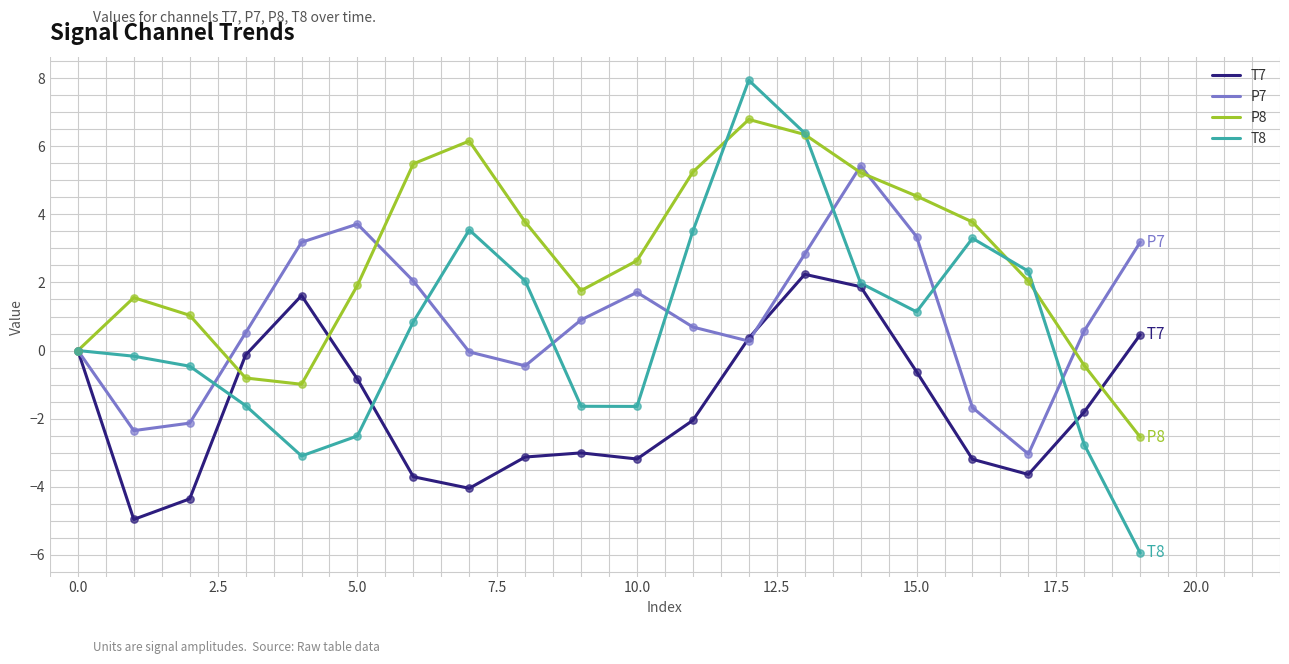

What is the lowest value of the T8 series?

-6.0